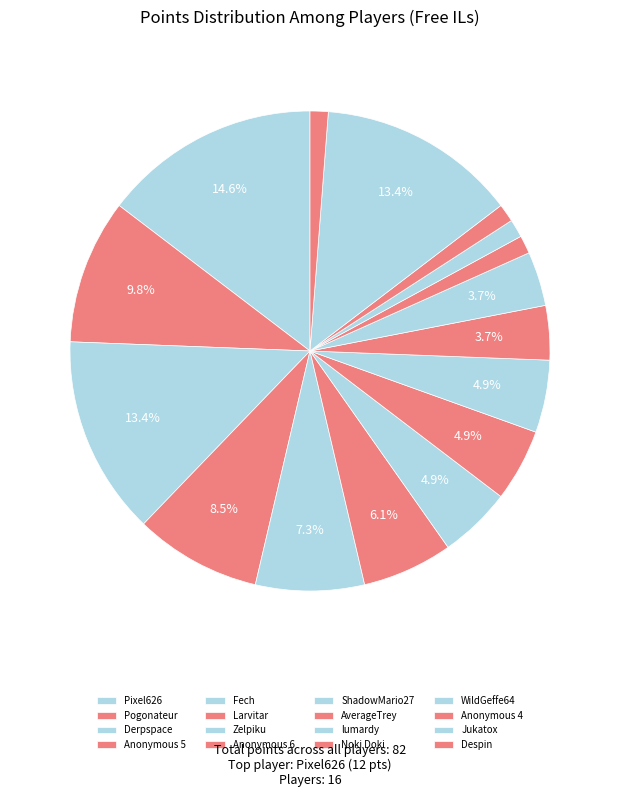

Do WildGeffe64 and lumardy together represent more than half of the pie?

No